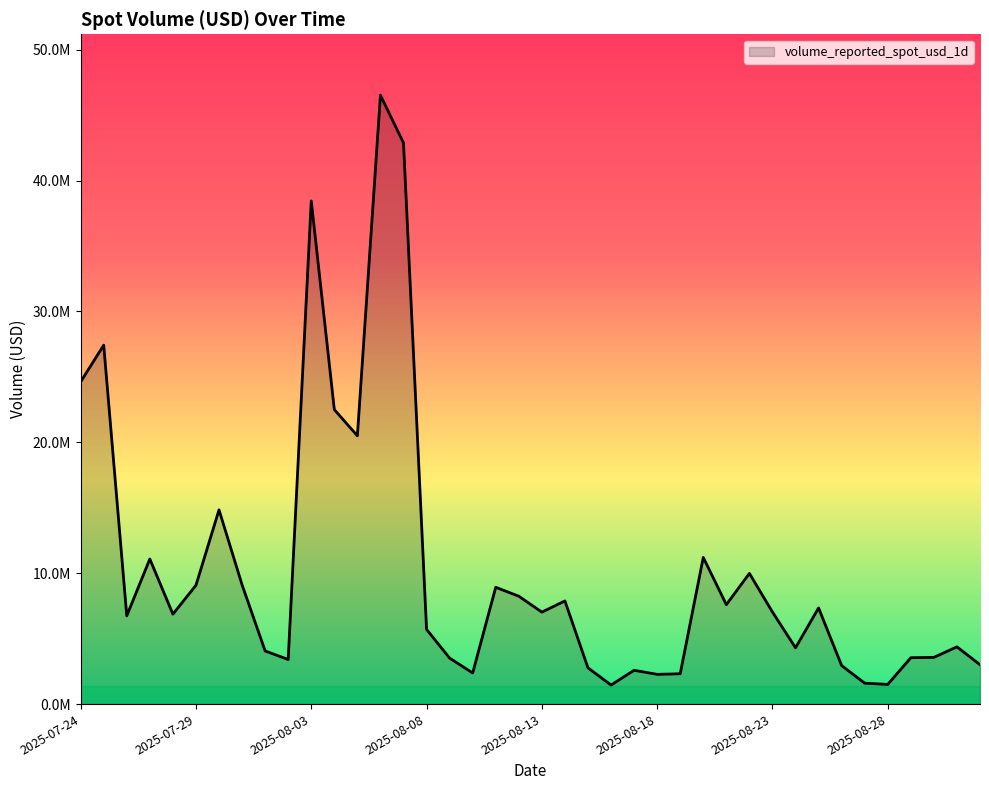

What is the smallest value displayed?

1456703.1